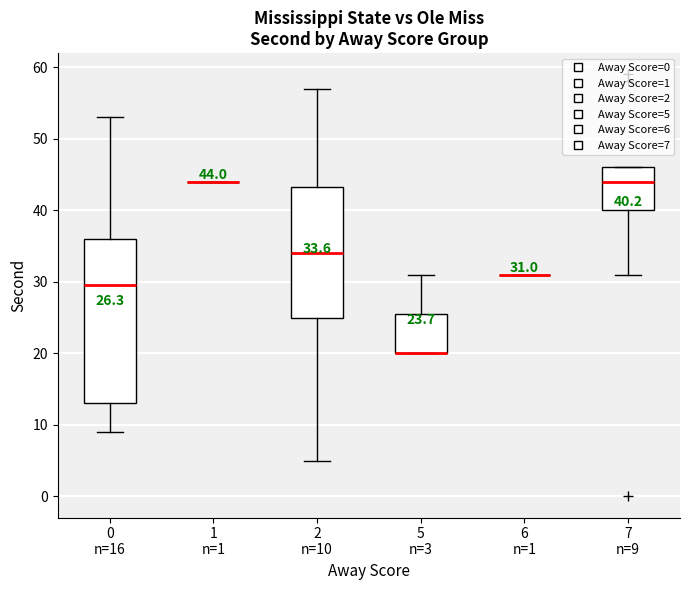

Which box is the tallest, from its lower edge to its upper edge?

0 n=16